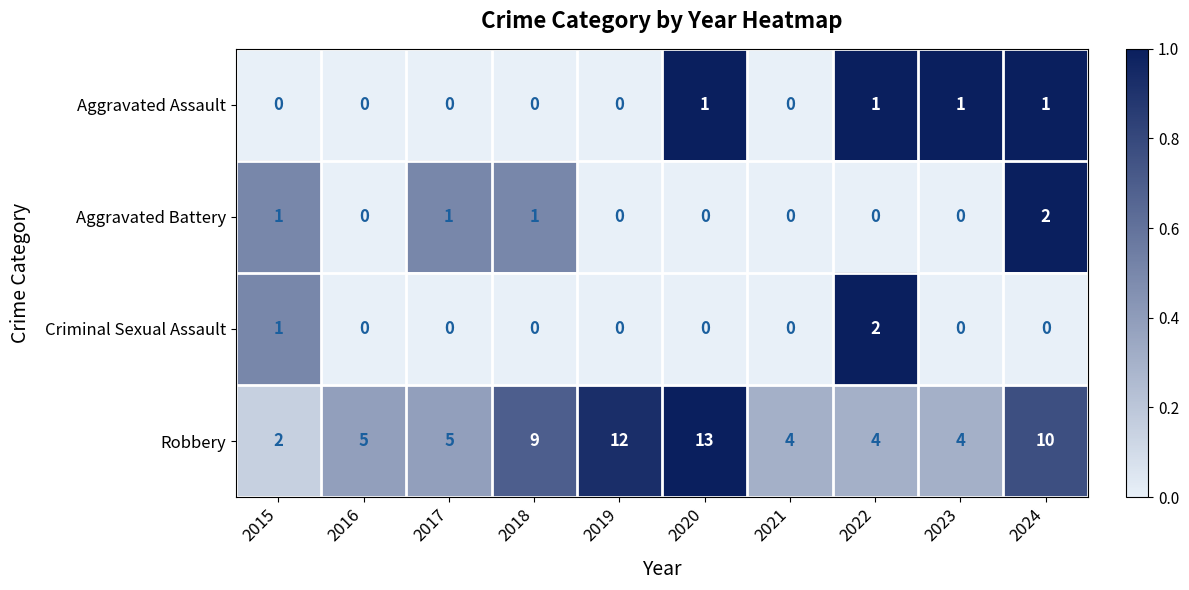

What is the sum of all Aggravated Battery values?

5